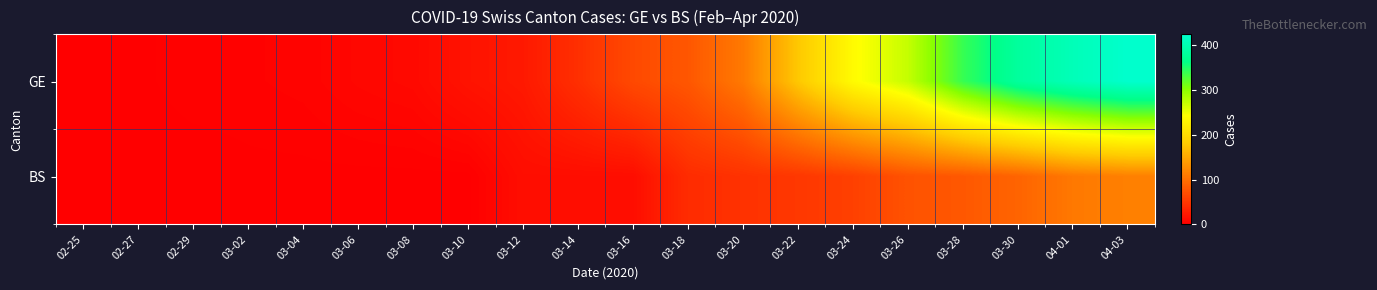

At 03-16, list the series in order from smallest to largest.

BS, GE